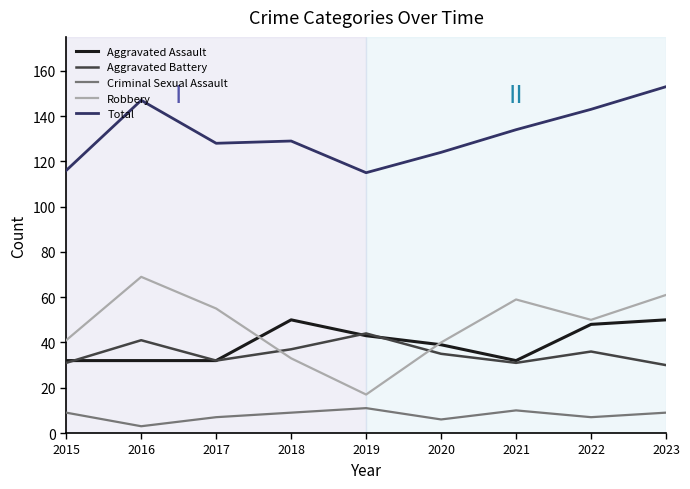

What is the total value across all series at 2018?

258